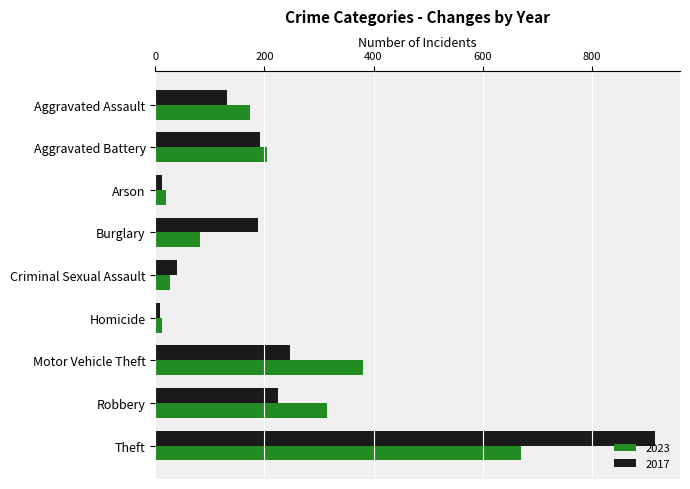

What is the difference between the highest and lowest values at Motor Vehicle Theft?

133